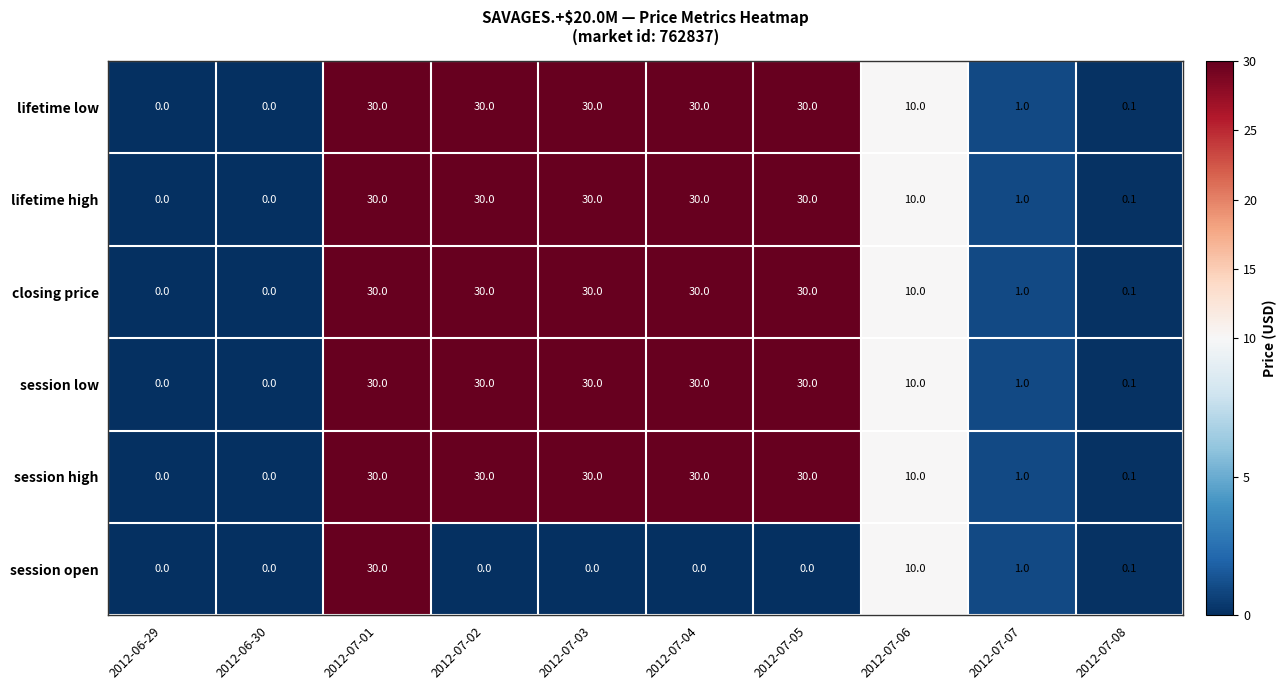

The lifetime high series shows 16.8 at 2012-07-02. True or false?

False